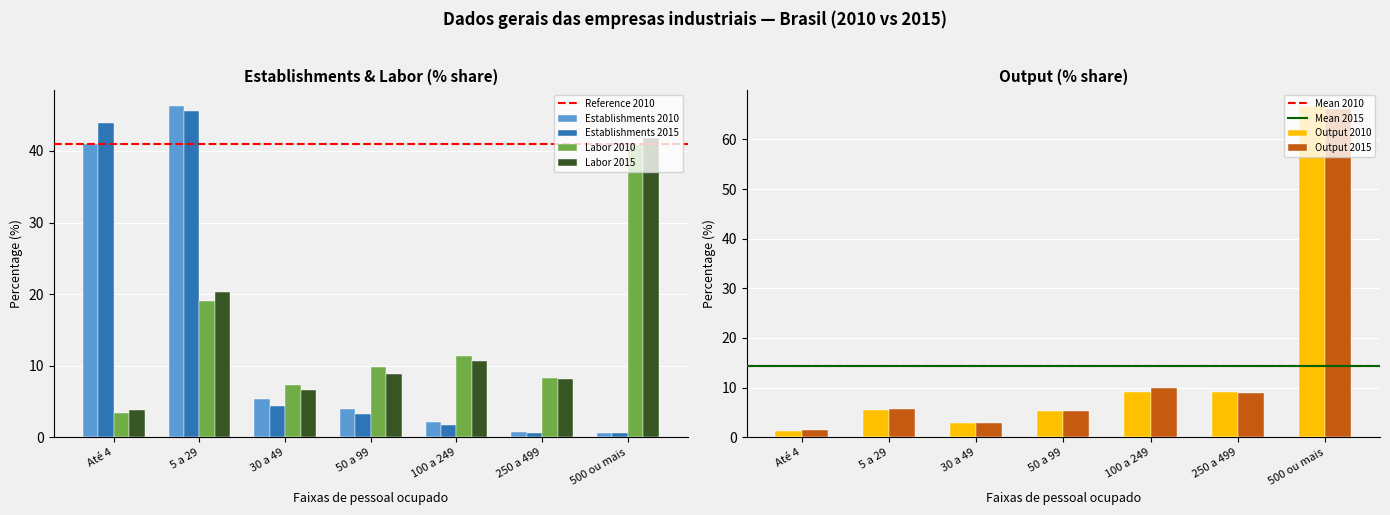

True or false: Establishments 2015 has a value of 0.2 at 500 ou mais.

False